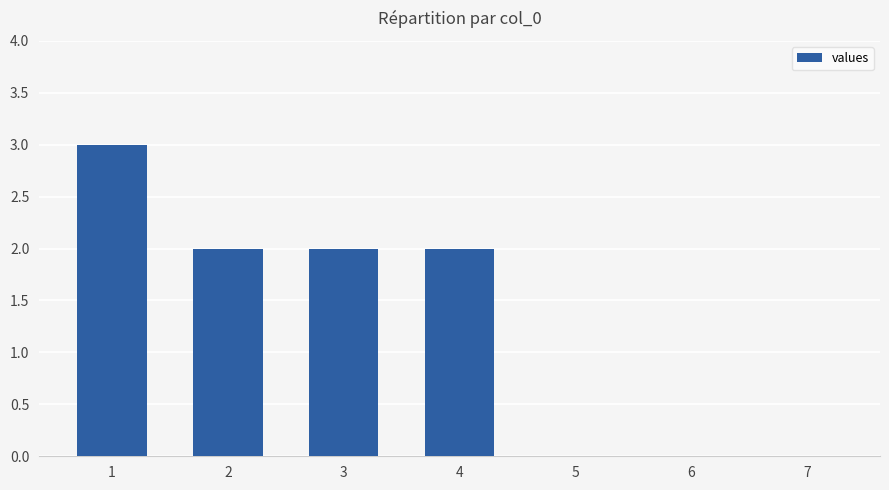

Which label corresponds to the largest value in the chart?

1